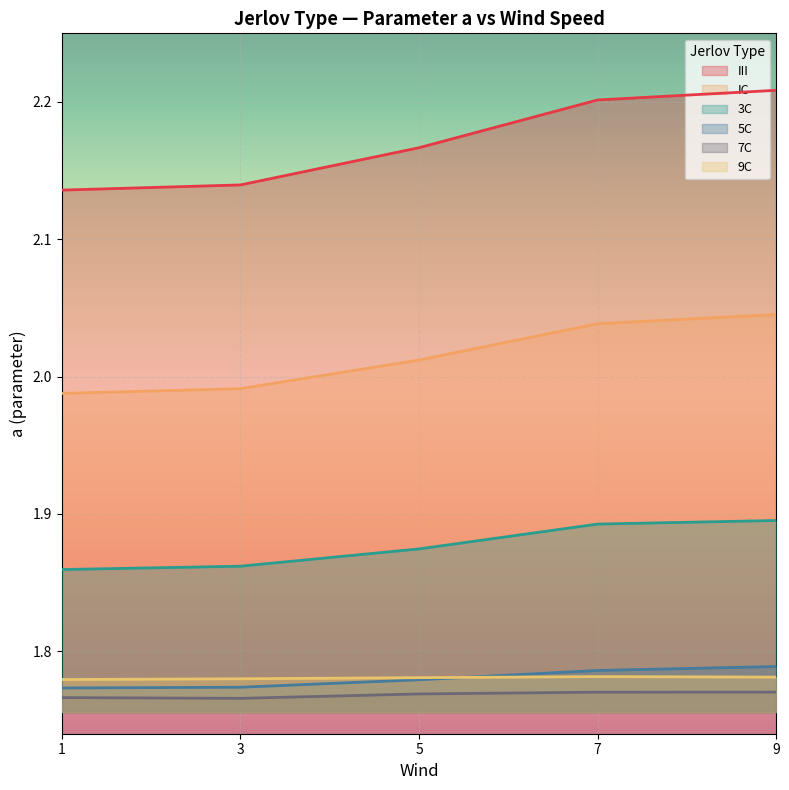

Is it true that b equals 0.0 at 7C?

True